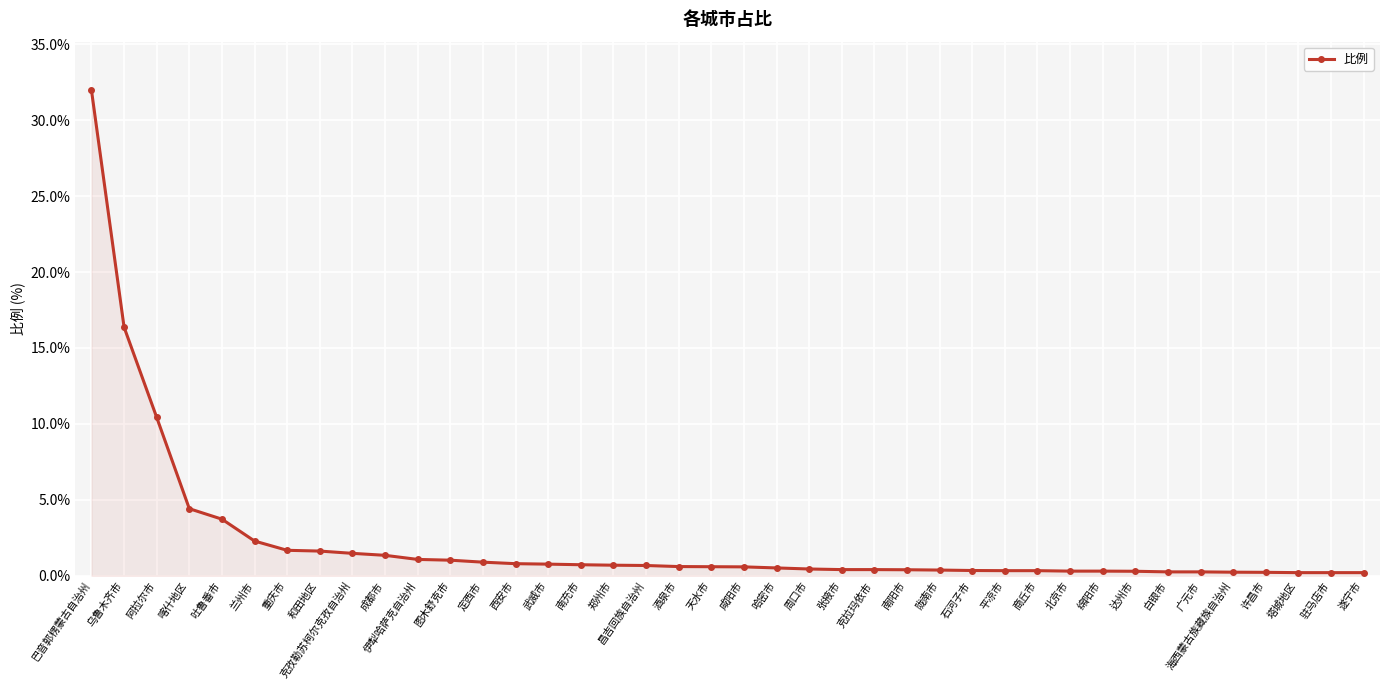

Which category has the highest value across all series?

巴音郭楞蒙古自治州